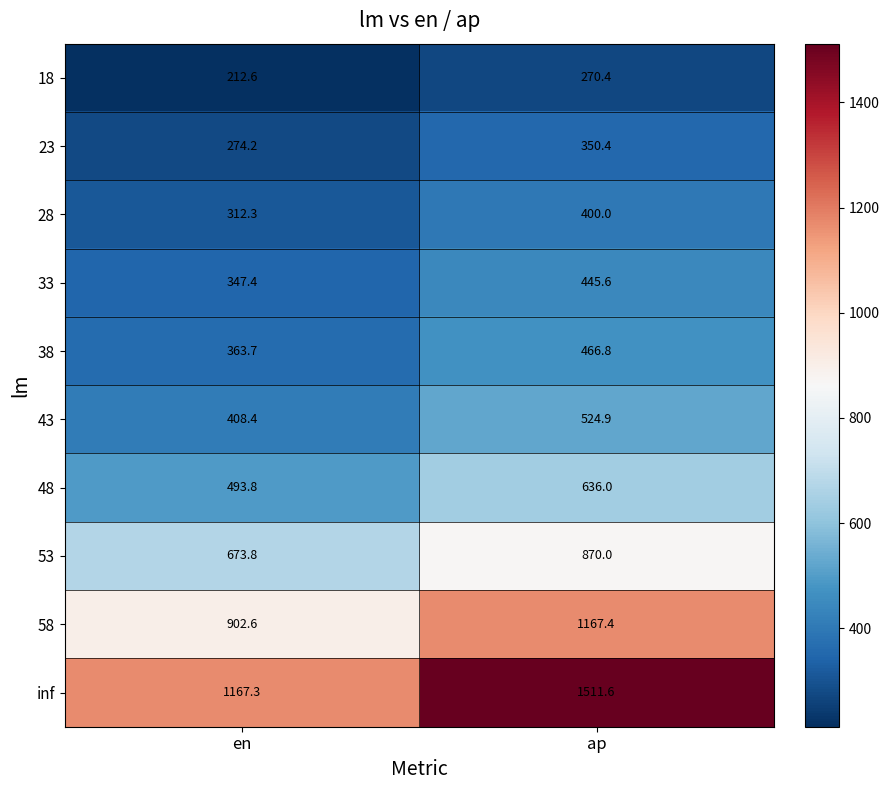

Where is 38 nearest to the value 415?

en